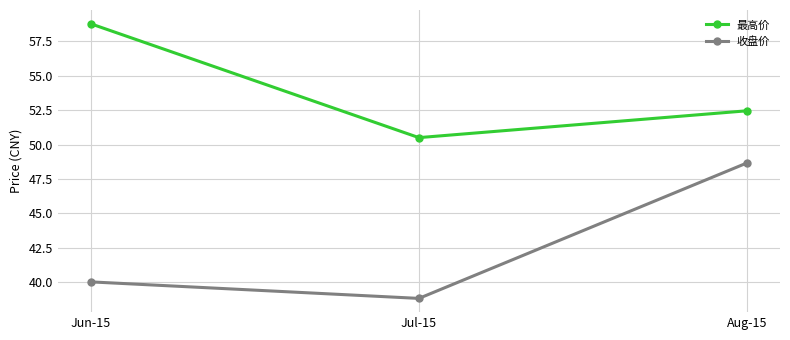

At which label is 收盘价 closest to 43?

Jun-15